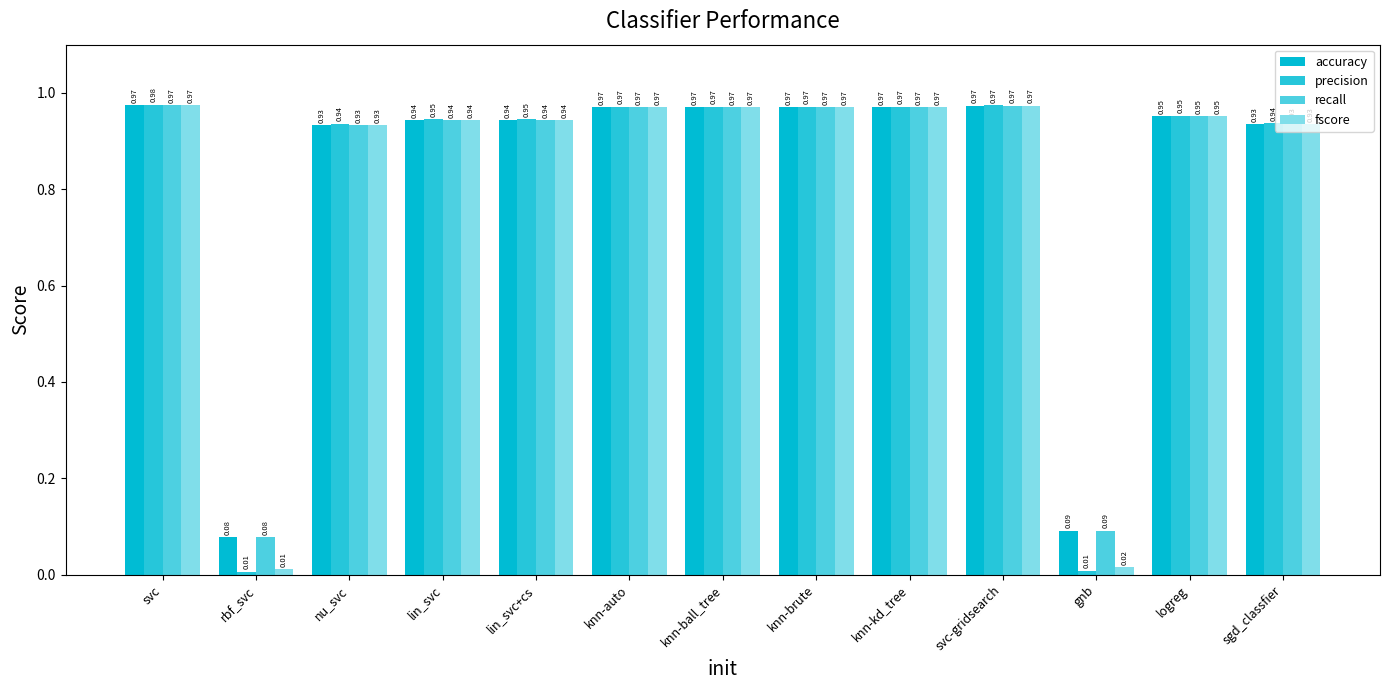

Is the value of fscore at lin_svc greater than the value of accuracy at knn-brute?

No